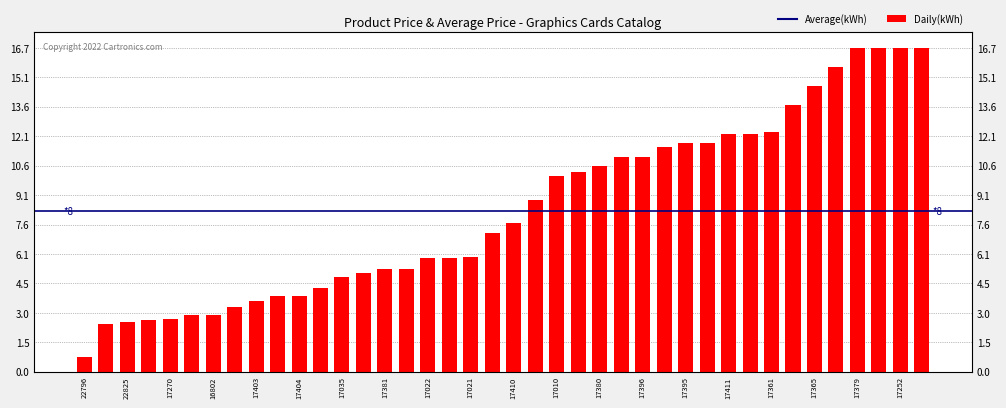

Approximately how many times larger is the value at 17411 compared to 17396?

1.1